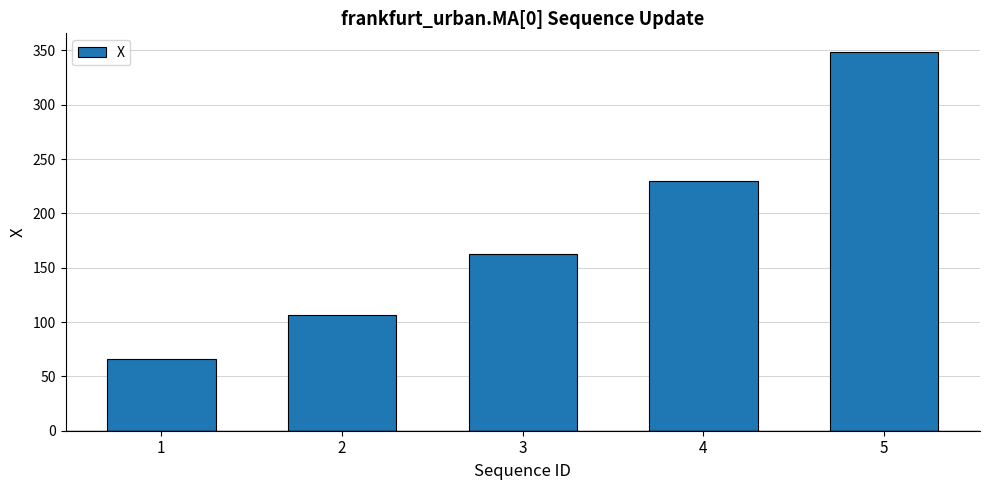

How many distinct data groups are displayed?

1